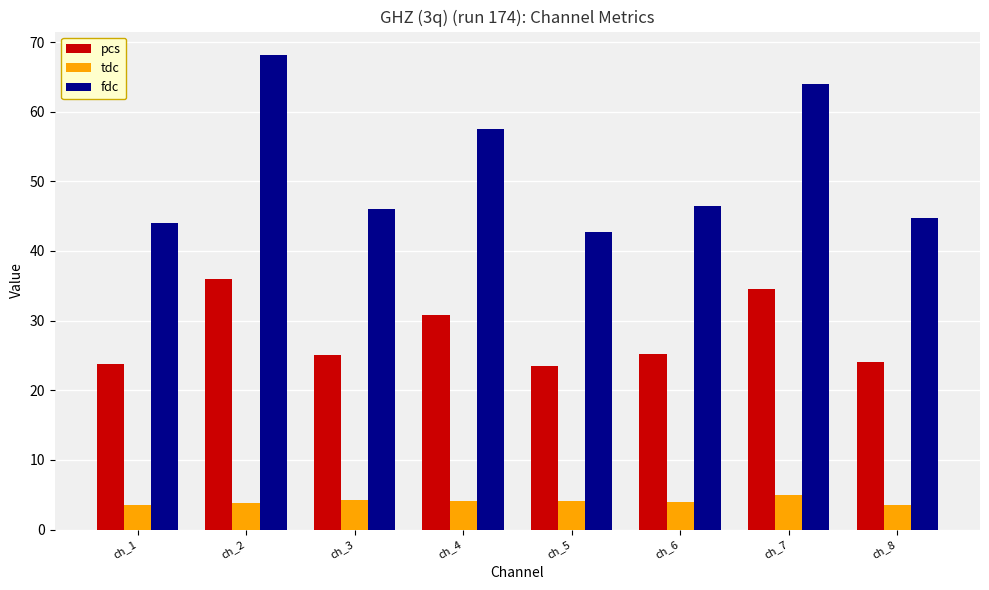

Which series has the widest spread of values?

fdc